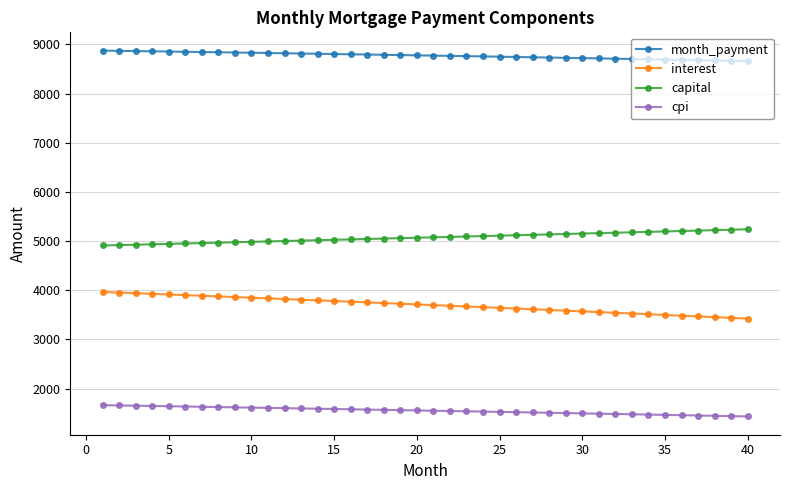

What is the highest value of the month_payment series?

8875.1